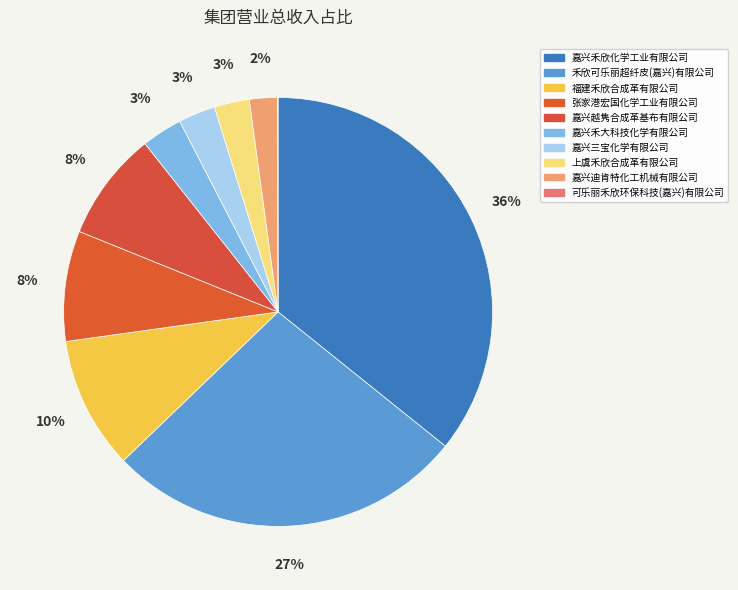

True or false: 可乐丽禾欣环保科技(嘉兴)有限公司 accounts for 0% of the total.

True